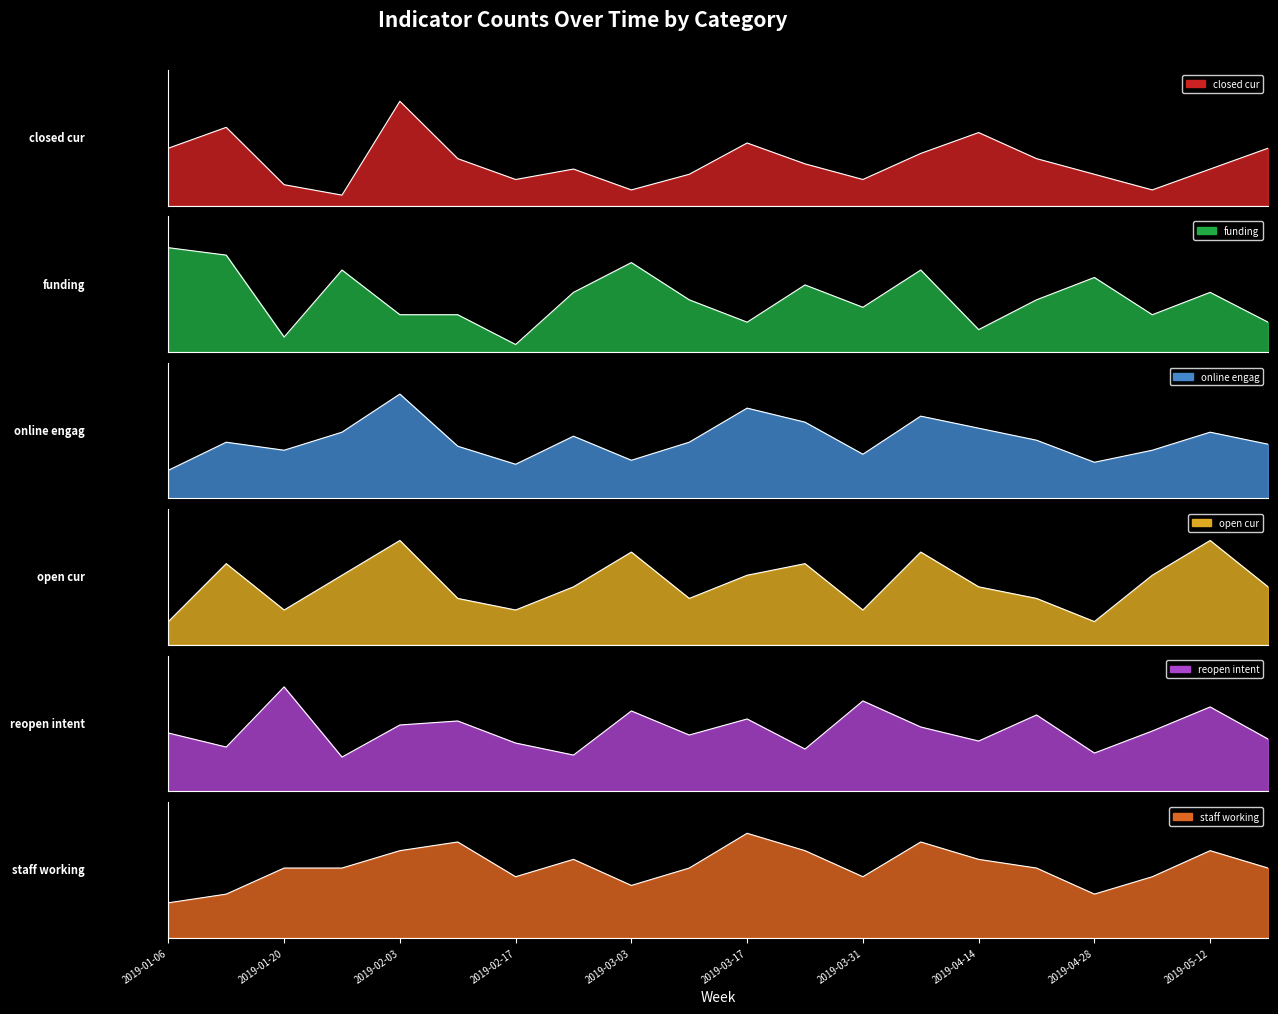

What is the difference between the maximum and minimum values in the reopen_intent series?

35